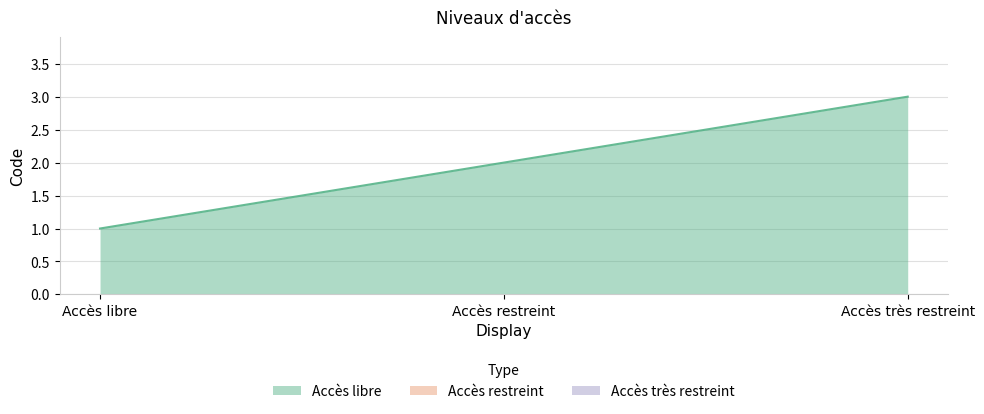

Does the chart display data point markers on the line(s)?

No